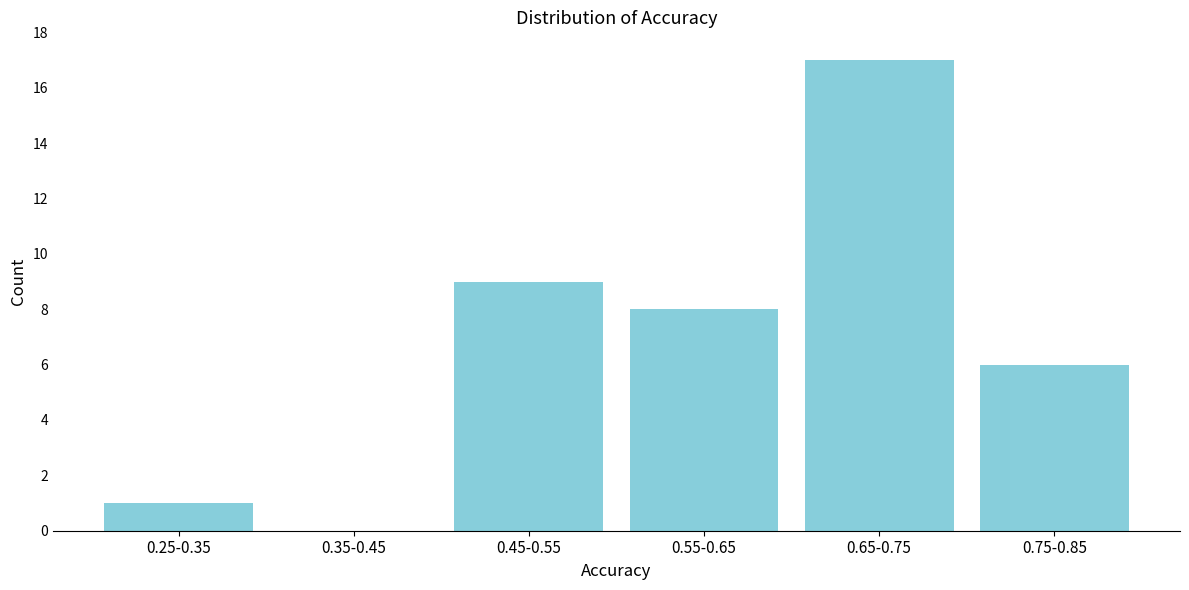

Reading left to right, transcribe all the data shown in this chart.

0.25-0.35=1	0.35-0.45=0	0.45-0.55=9	0.55-0.65=8	0.65-0.75=17	0.75-0.85=6